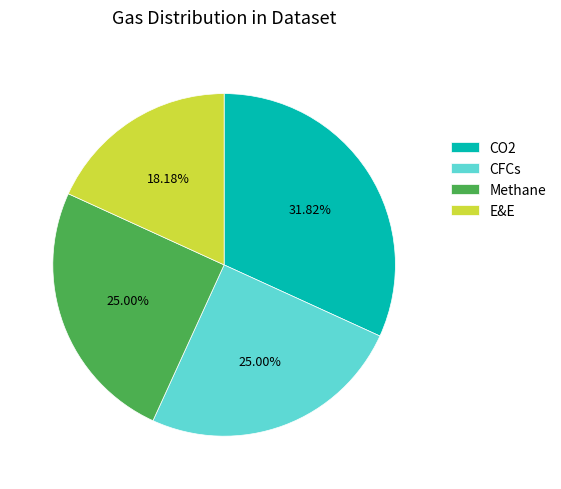

What percentage is the CFCs slice, to the nearest percent?

25%